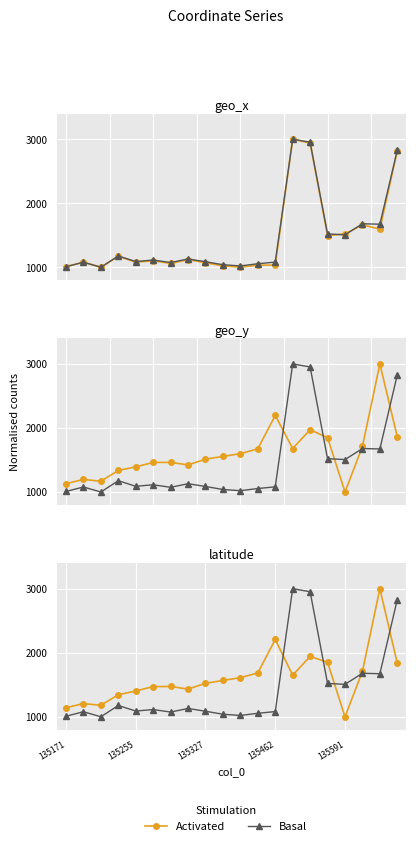

In Activated, how many points are lower than both neighbors (excluding endpoints)?

4